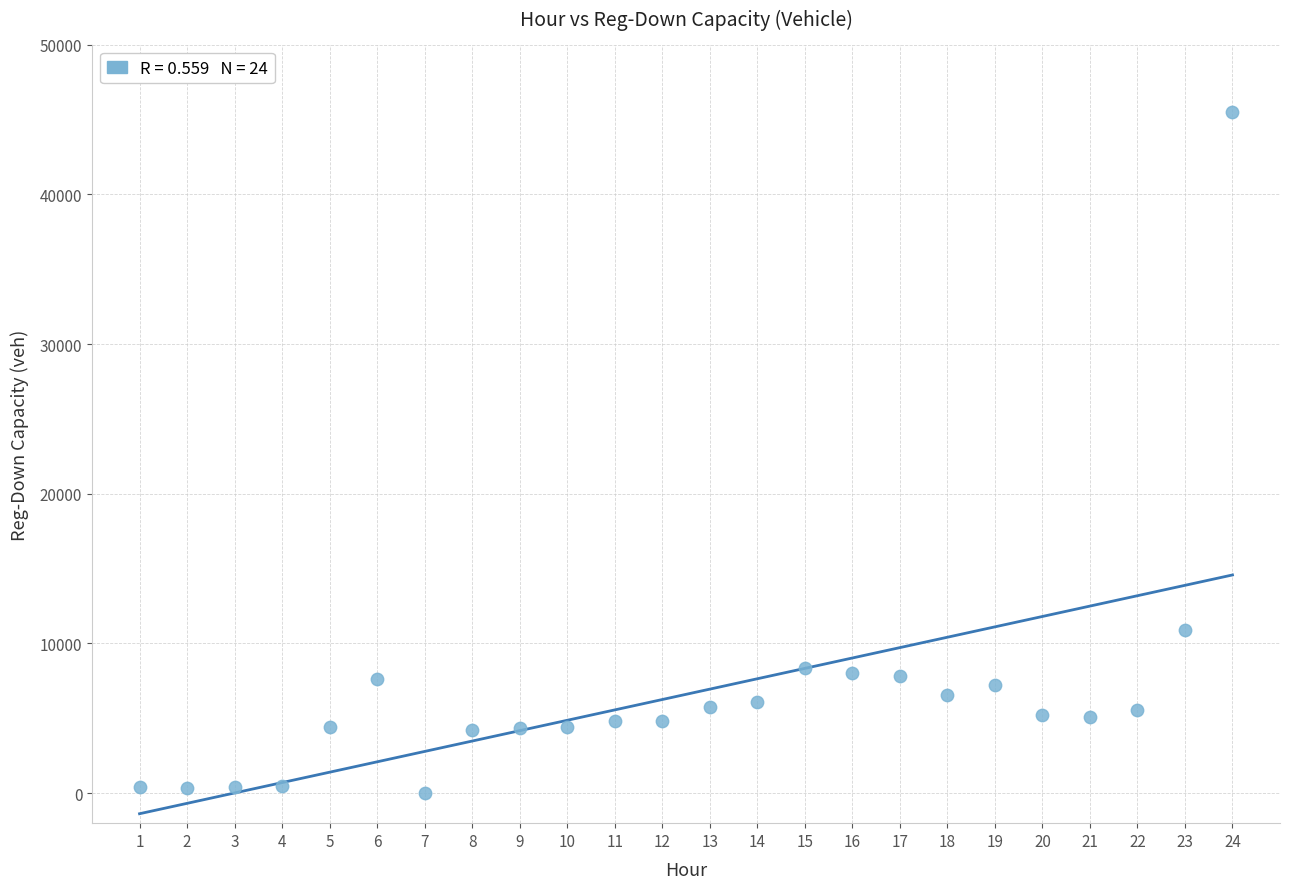

What Y value in the scatter plot is closest to 22742?

10880.5